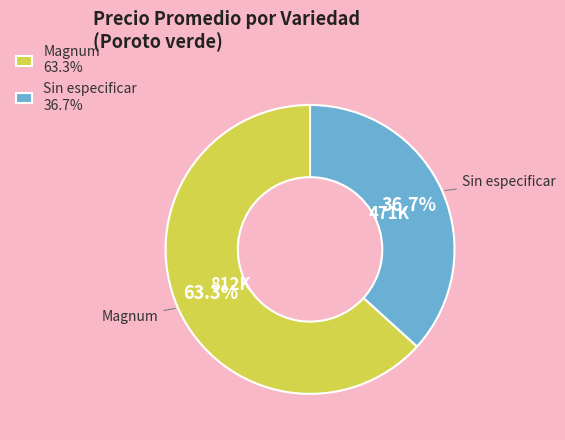

Is the sum of Magnum 63.3% and Sin especificar 36.7% greater than half?

Yes